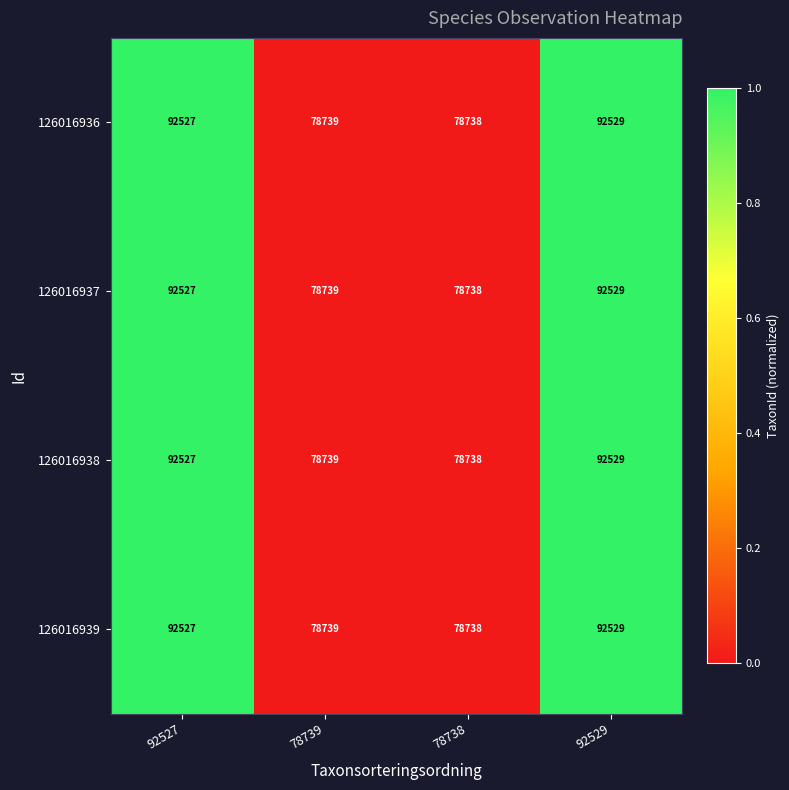

Reading left to right, list all the values displayed in this chart.

126016936: 92527=92527	78739=78739	78738=78738	92529=92529
126016937: 92527=92527	78739=78739	78738=78738	92529=92529
126016938: 92527=92527	78739=78739	78738=78738	92529=92529
126016939: 92527=92527	78739=78739	78738=78738	92529=92529